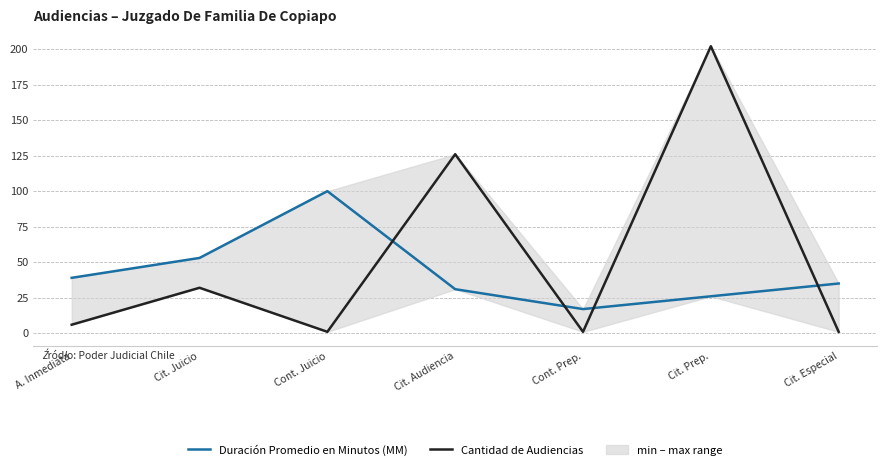

Reading right to left, list all the values displayed in this chart.

Duración Promedio en Minutos (MM): 35	26	17	31	100	53	39
Cantidad de Audiencias: 1	202	1	126	1	32	6